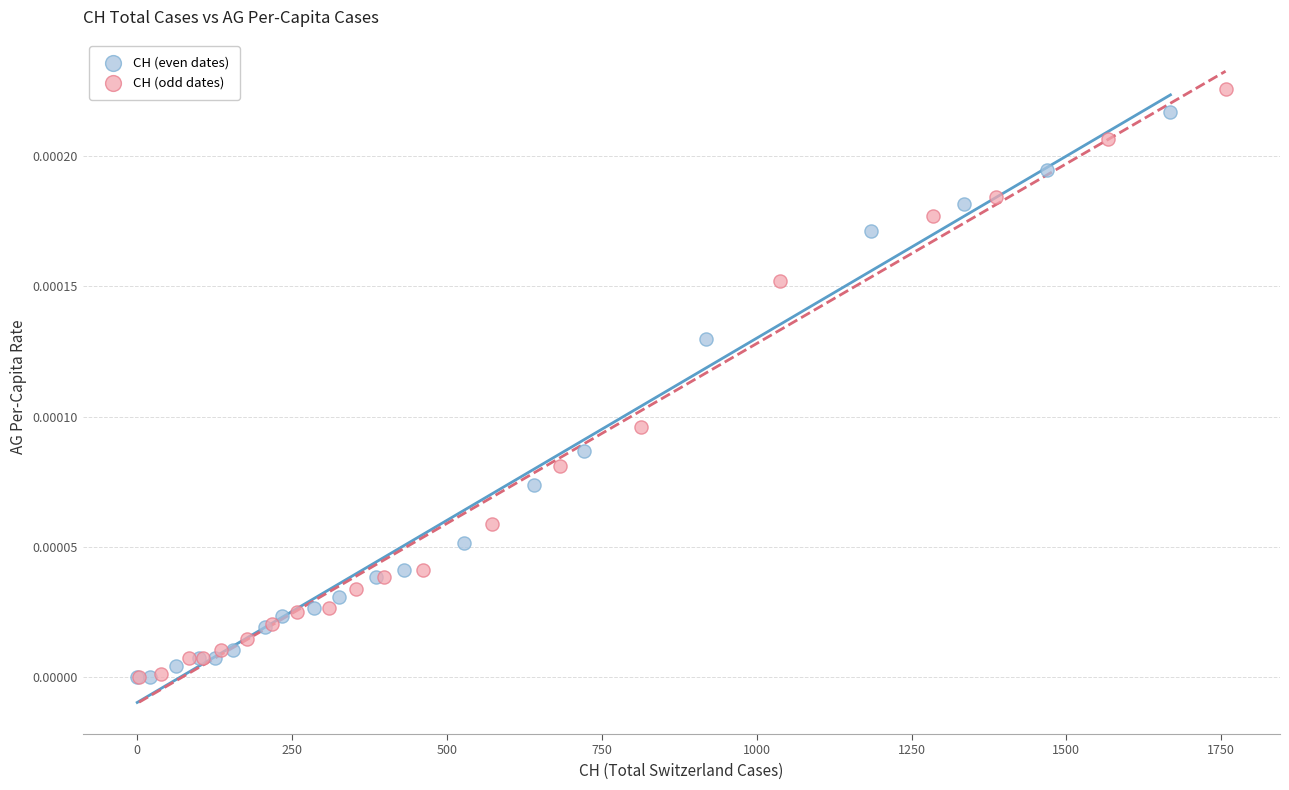

Which series has the largest Y range (max minus min)?

CH (odd dates)